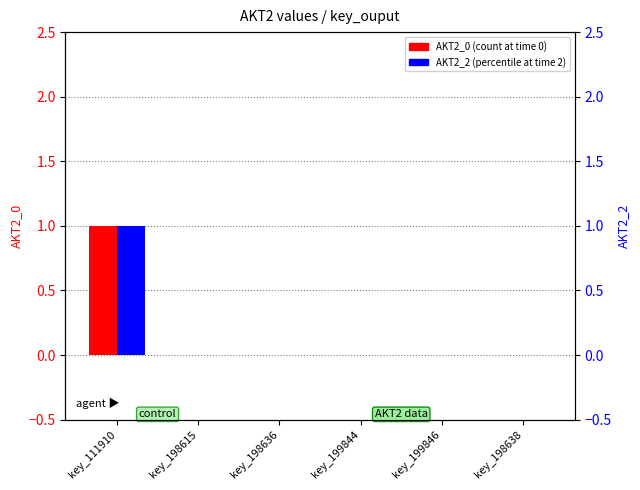

List the labels in order of AKT2_2 value, largest first.

key_111910, key_198615, key_198636, key_199844, key_199846, key_198638